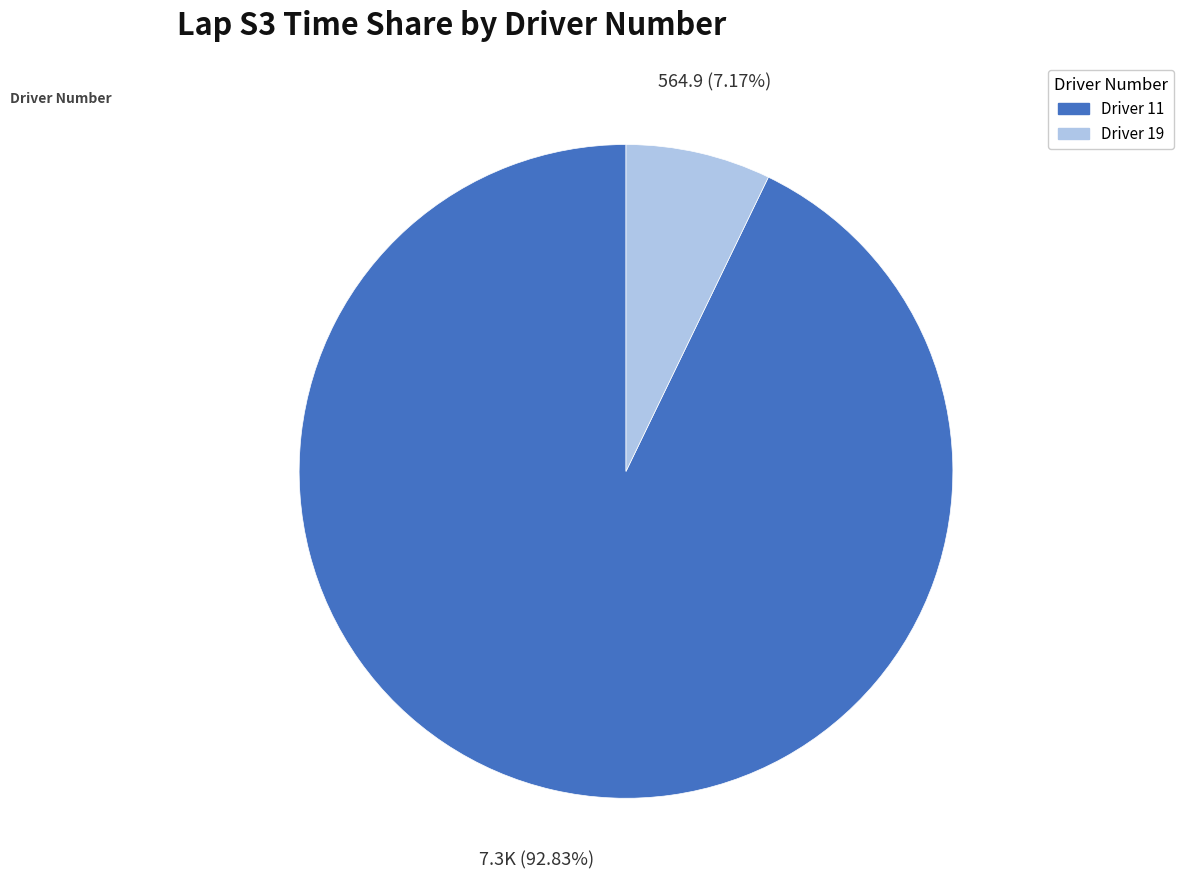

Count the number of slices in the pie.

2